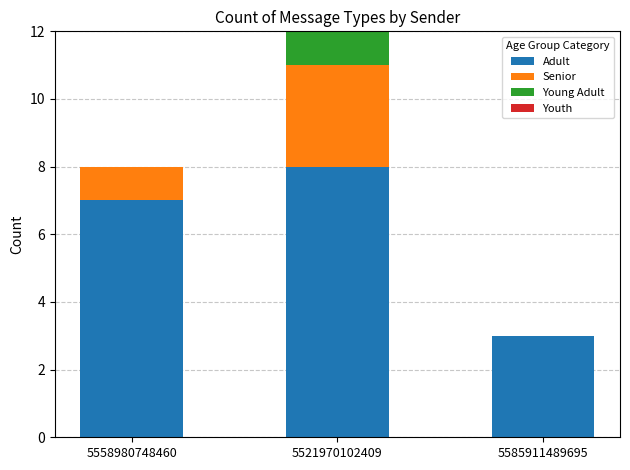

What value does the Adult series have at 5558980748460?

7